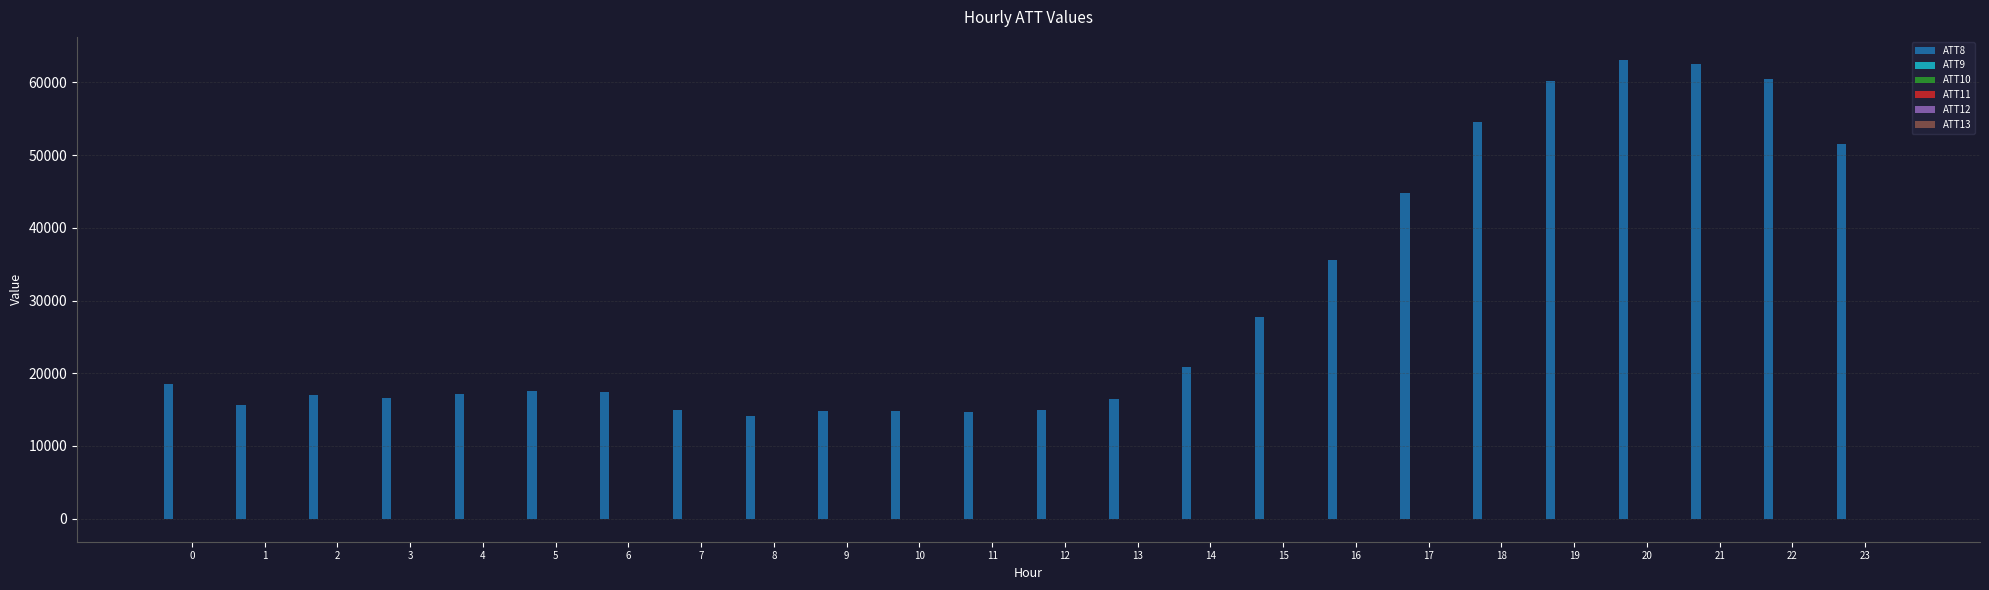

What is the maximum value shown in the chart?

63100.0